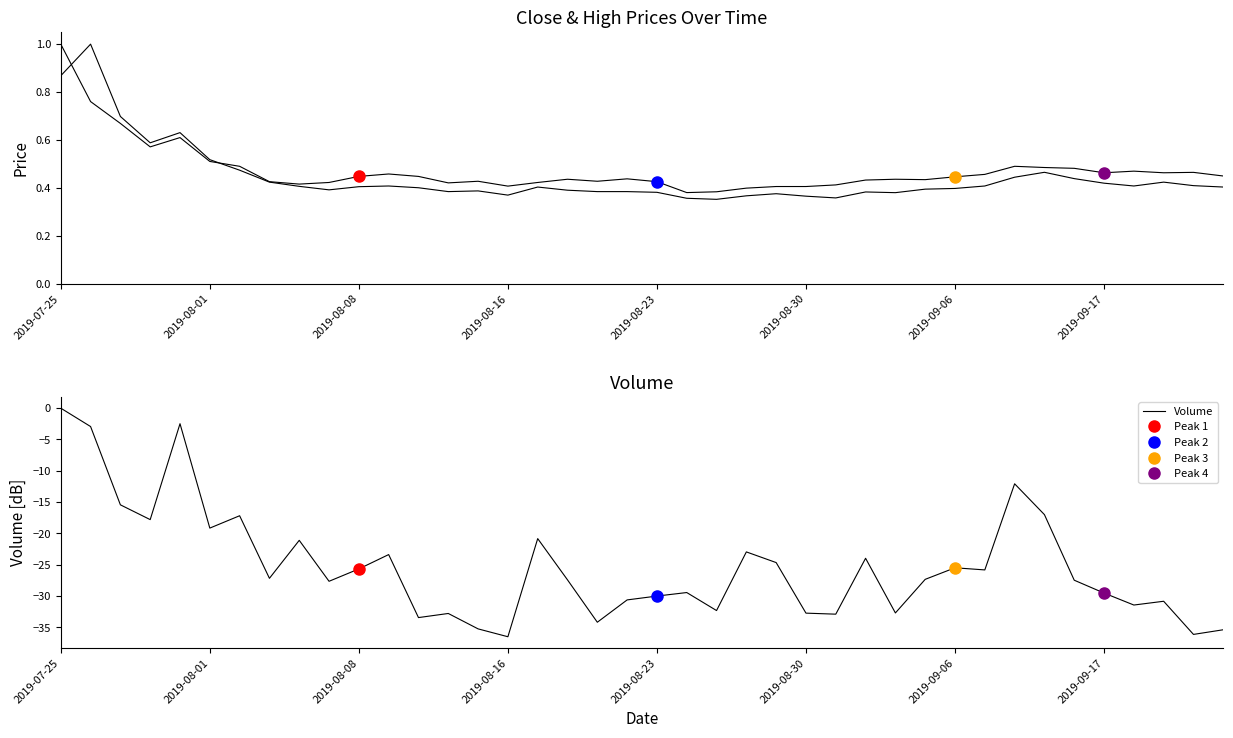

At which label does Volume reach its peak?

2019-07-25